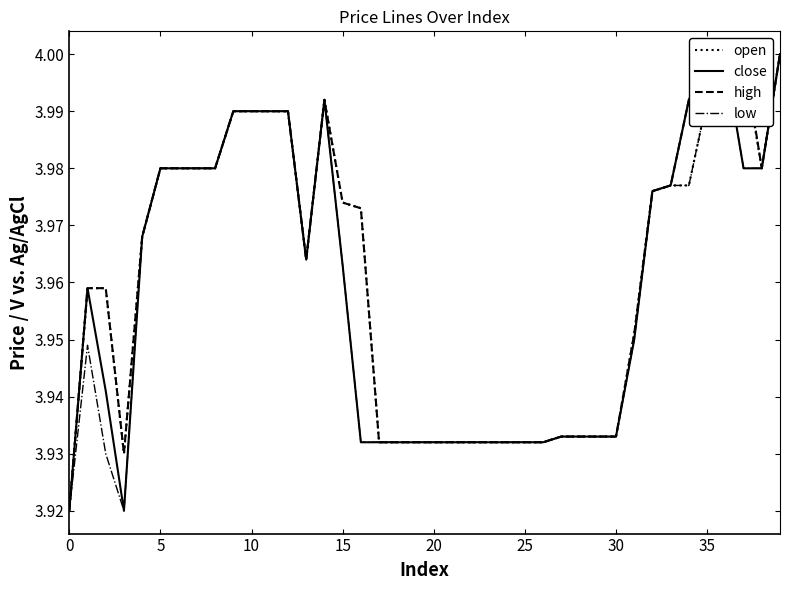

True or false: open has a value of 4.0 at 11.

True